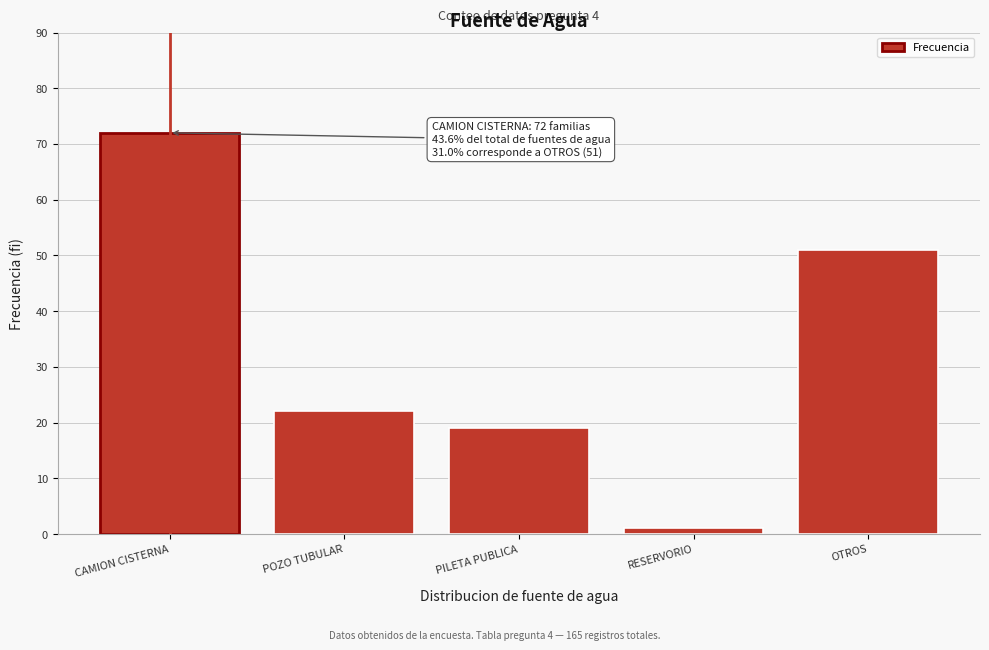

Reading left to right, what are all the values shown in this chart?

CAMION CISTERNA=72	POZO TUBULAR=22	PILETA PUBLICA=19	RESERVORIO=1	OTROS=51